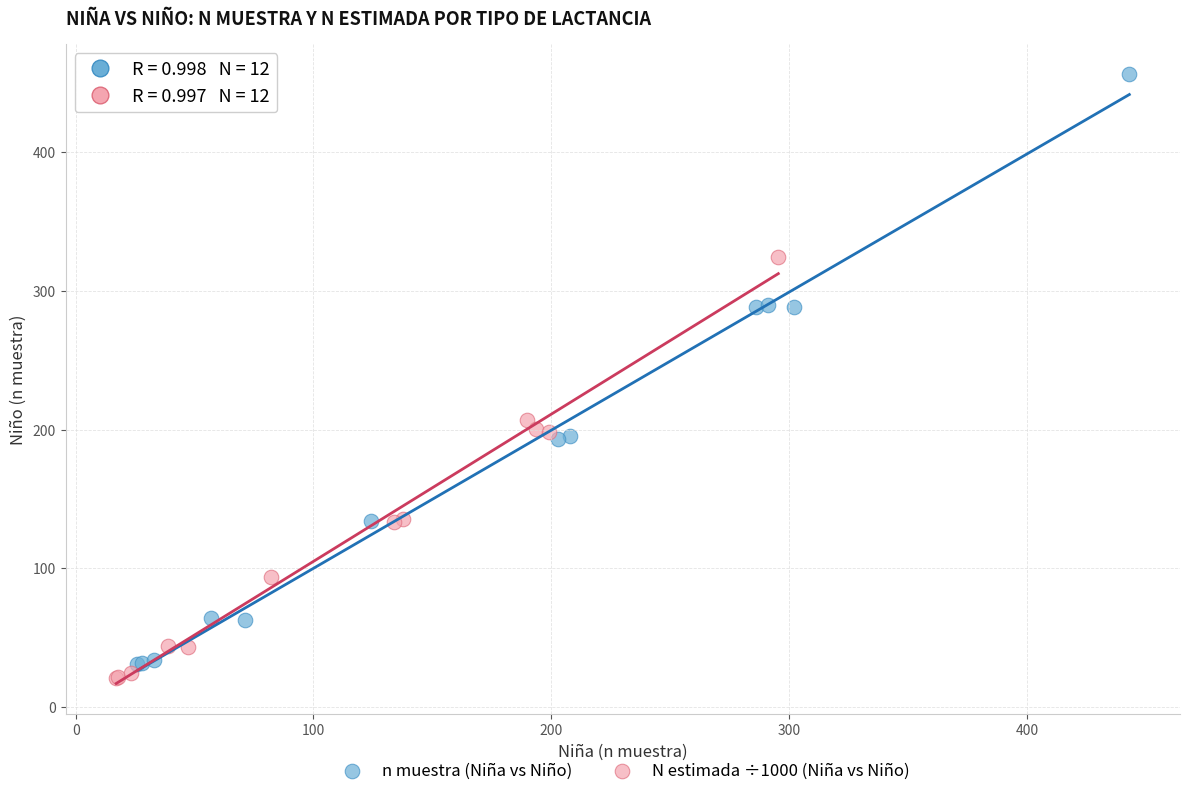

Which series contains the highest Y value?

n muestra (Niña vs Niño)